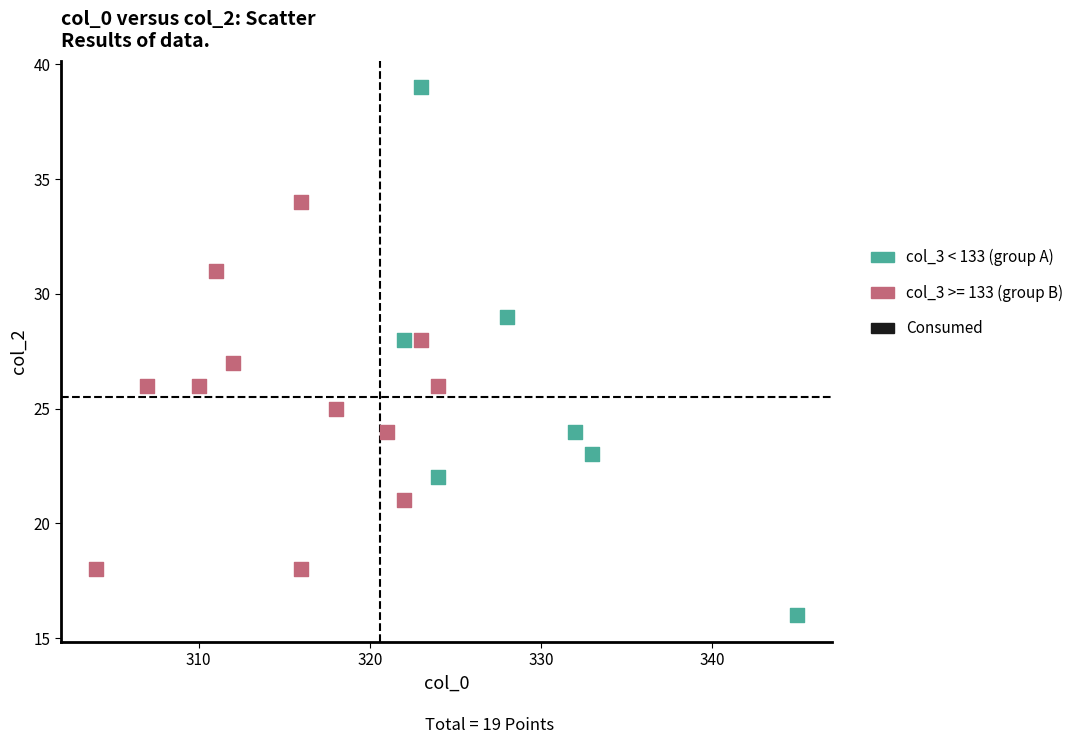

Which series contains the lowest Y value?

col_3 < 133 (group A)